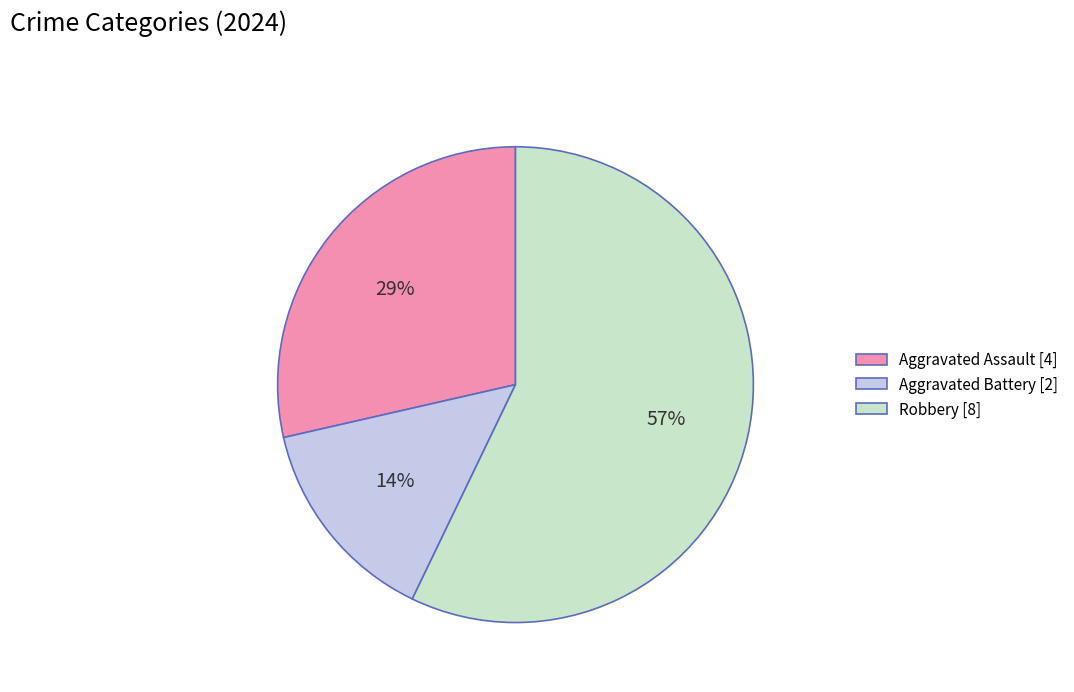

Combined, do Aggravated Battery and Aggravated Assault account for over 50%?

No